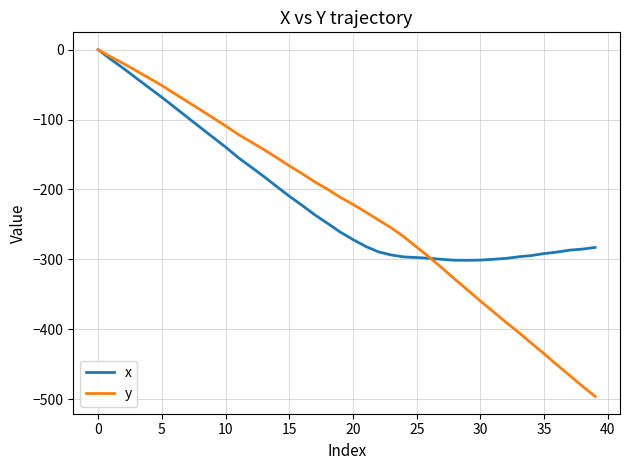

What is the smallest value displayed?

-496.0